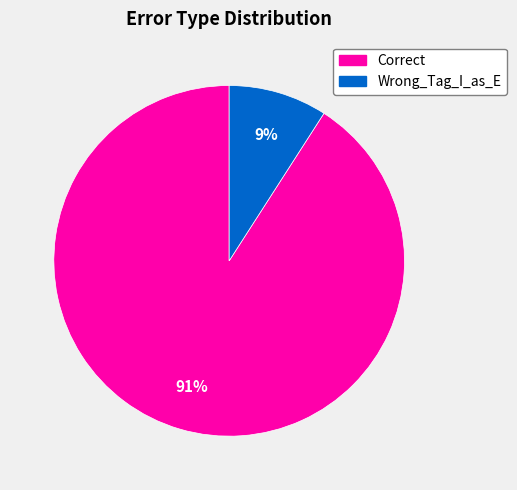

Rank the categories by value from lowest to highest.

Wrong_Tag_I_as_E, Correct